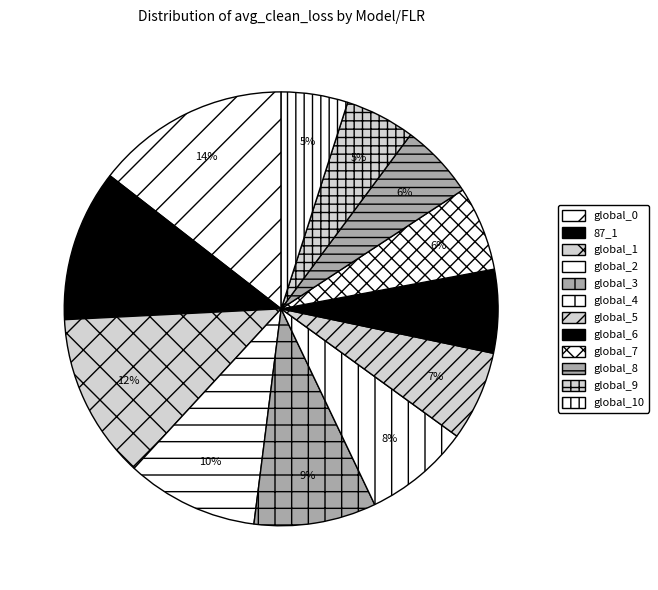

Is it true that global_4 is 18% of the pie?

False